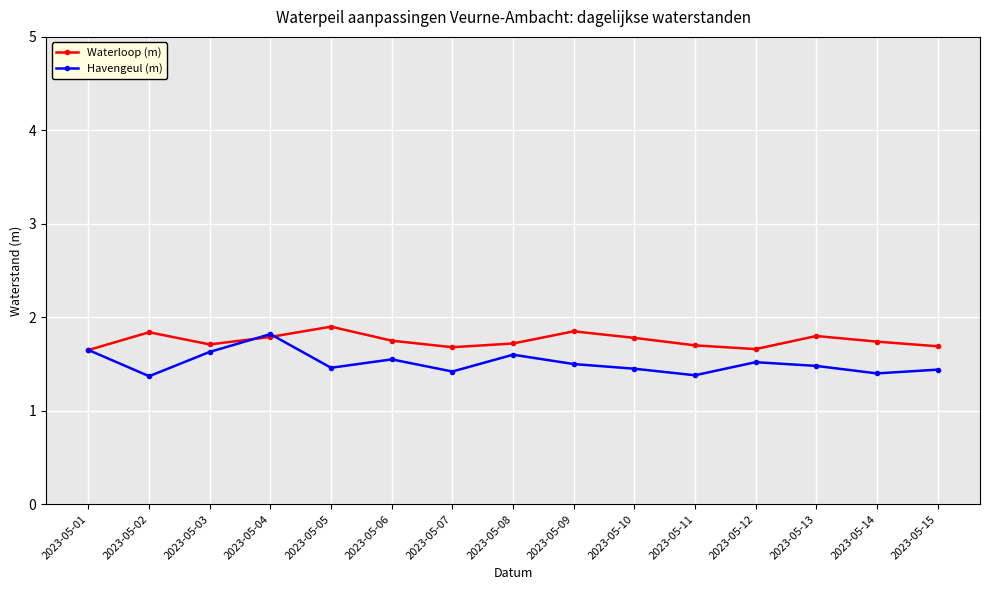

What is the greatest value displayed?

1.9